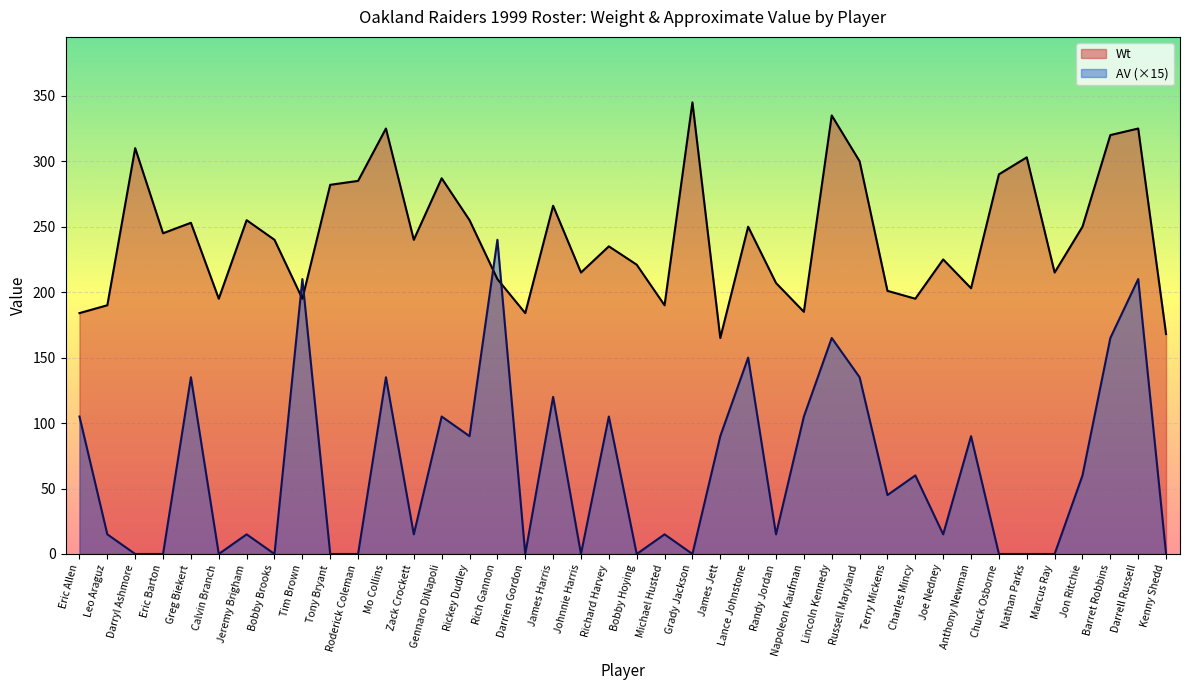

Rank the series at Barret Robbins from lowest to highest value.

AV (×15), Wt